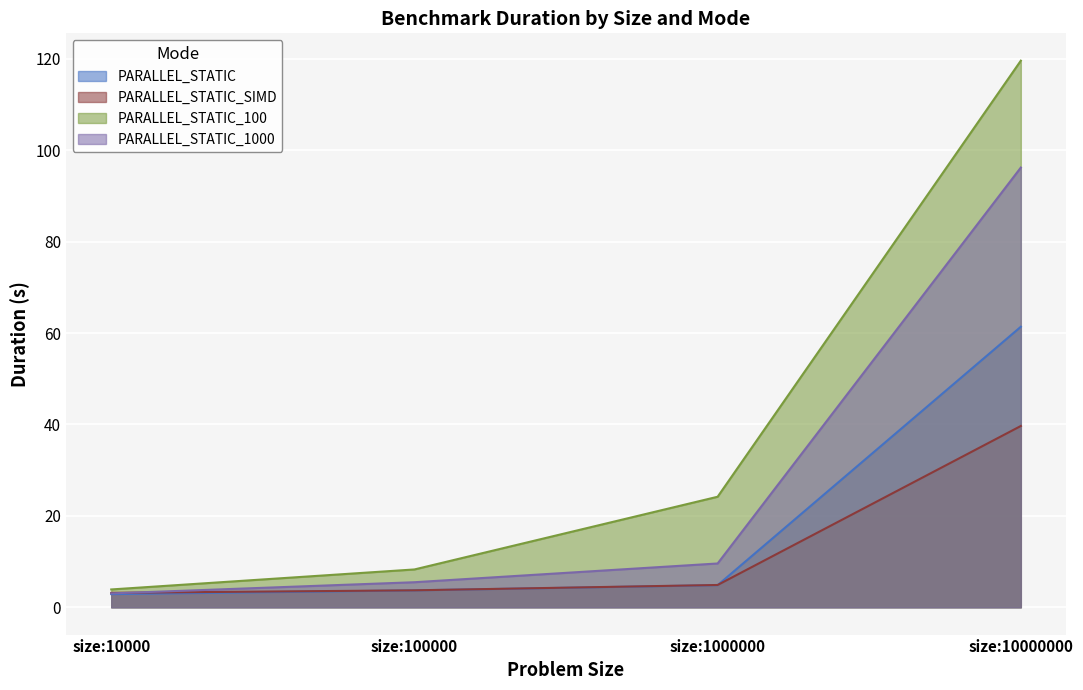

How many data points in PARALLEL_STATIC_1000 are above 9?

2